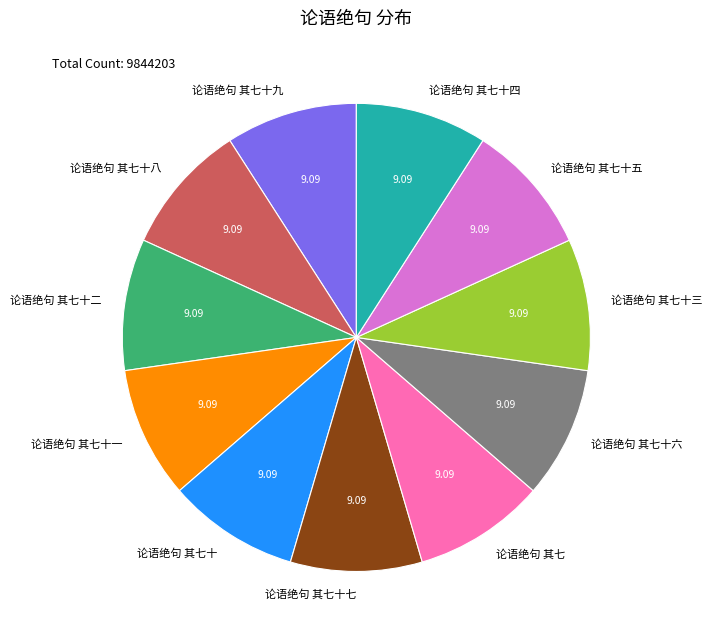

Combined, do 论语绝句 其七十五 and 论语绝句 其七十六 account for over 50%?

No